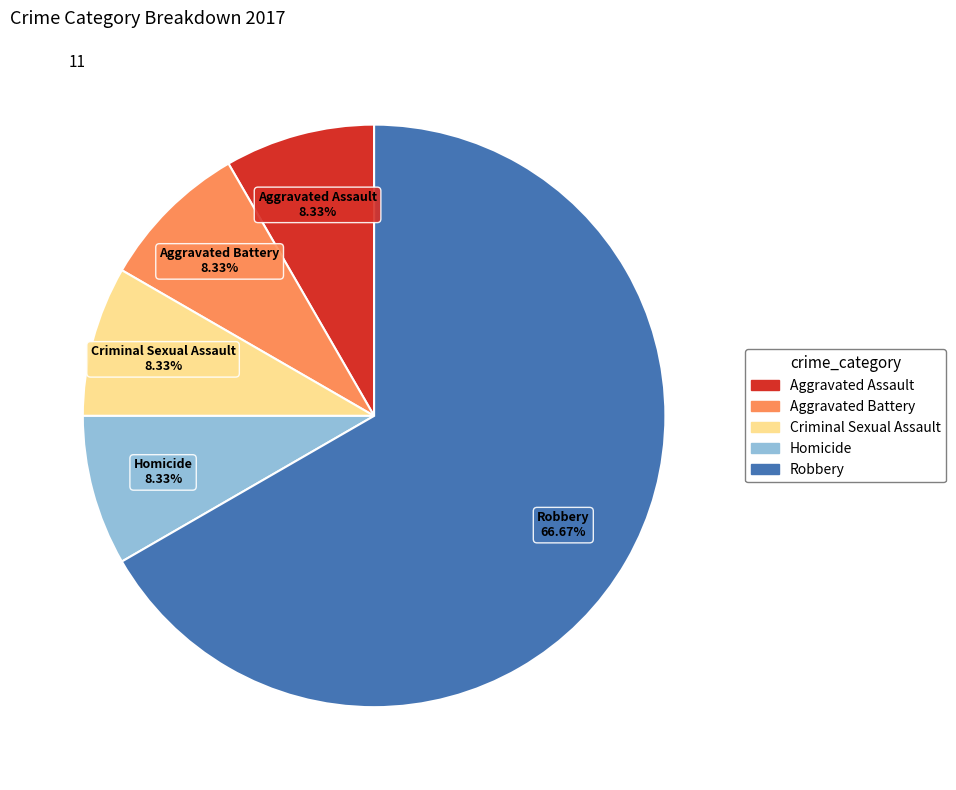

Is it true that Aggravated Battery is 23% of the pie?

False